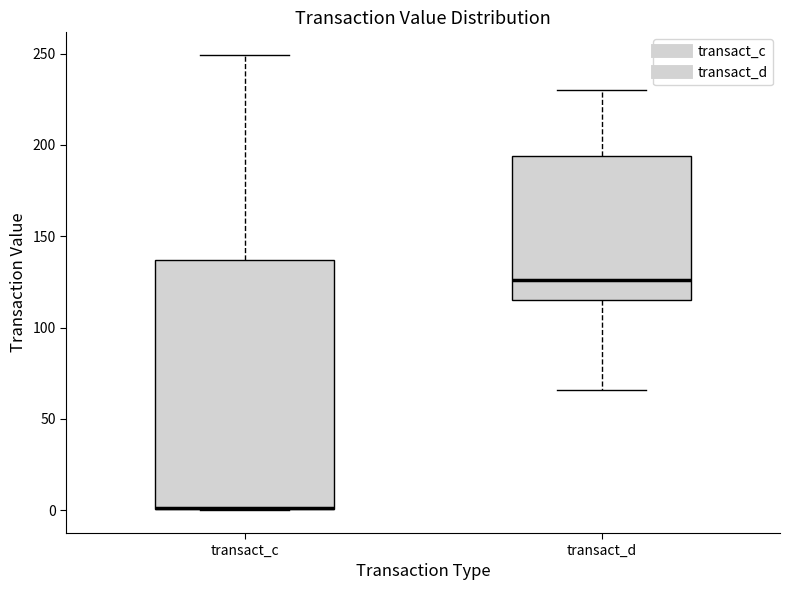

Where does the upper whisker of the box for transact_d end on the y-axis? The values are not printed on the chart, so give them approximately, as read against the axis.

230